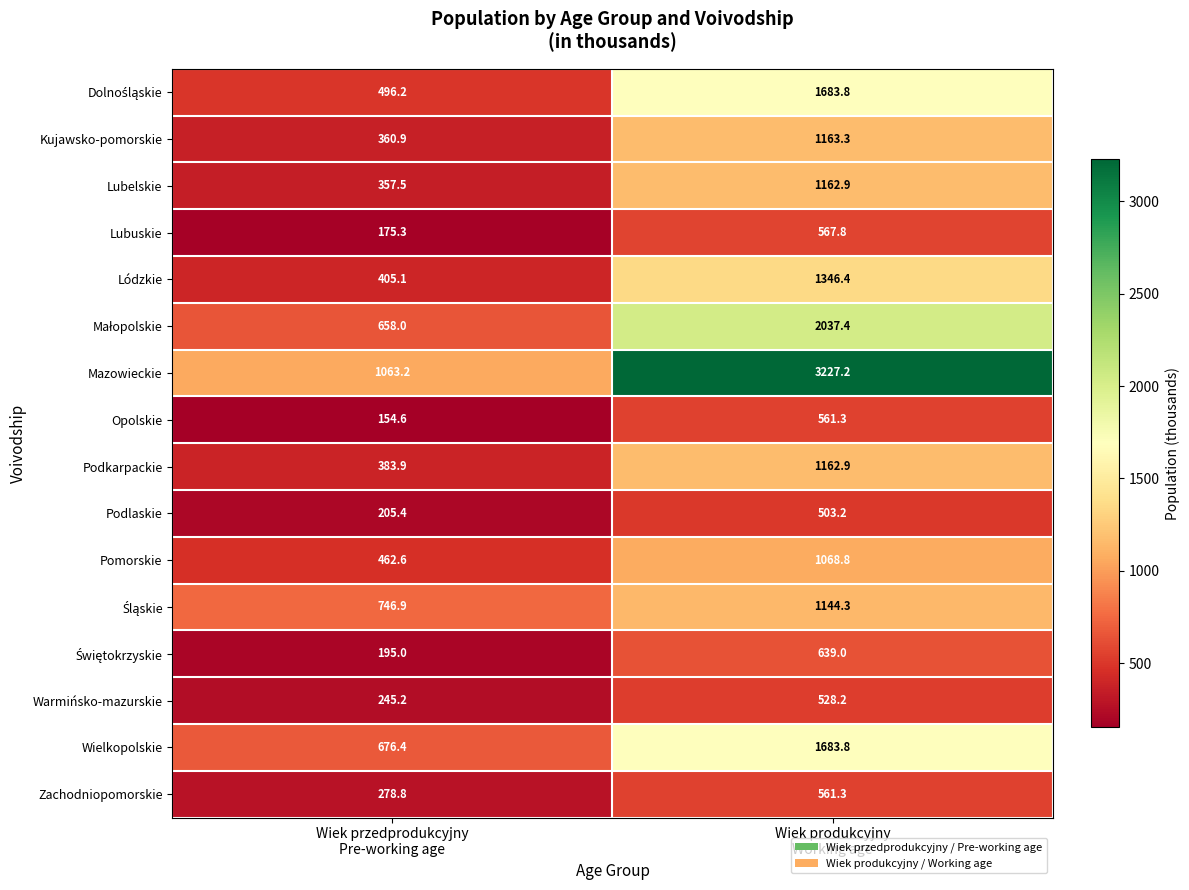

Which series has the largest total across all categories?

Mazowieckie